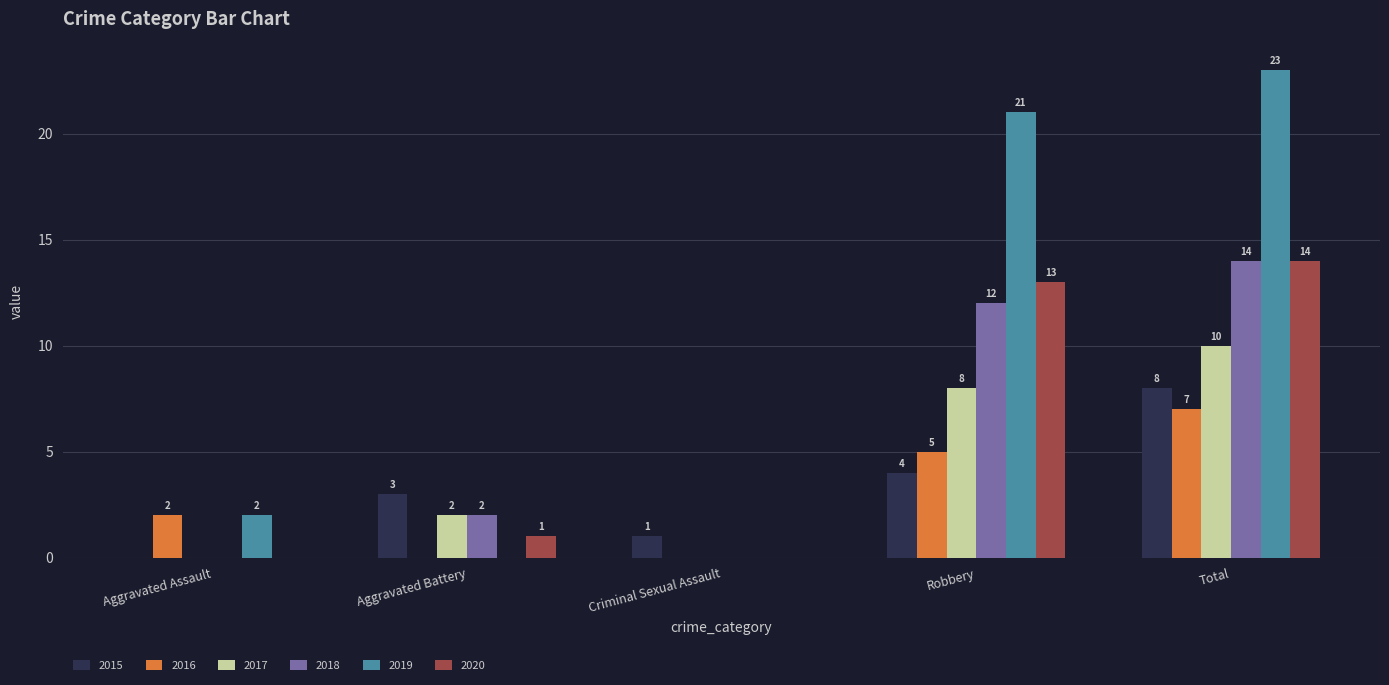

What is the sum of all 2020 values?

28